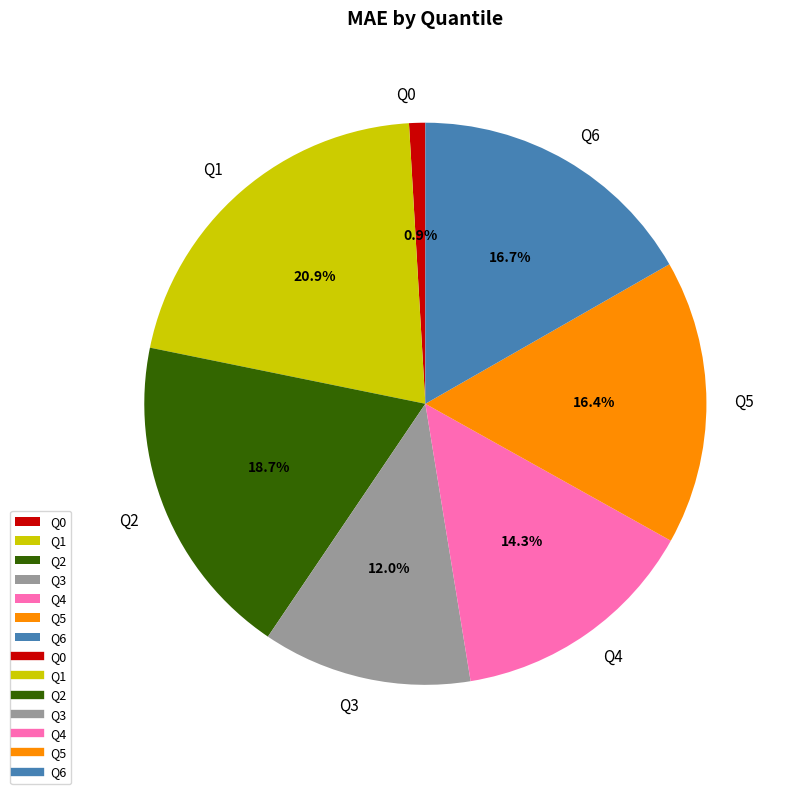

What percentage is the Q2 slice, to the nearest percent?

19%